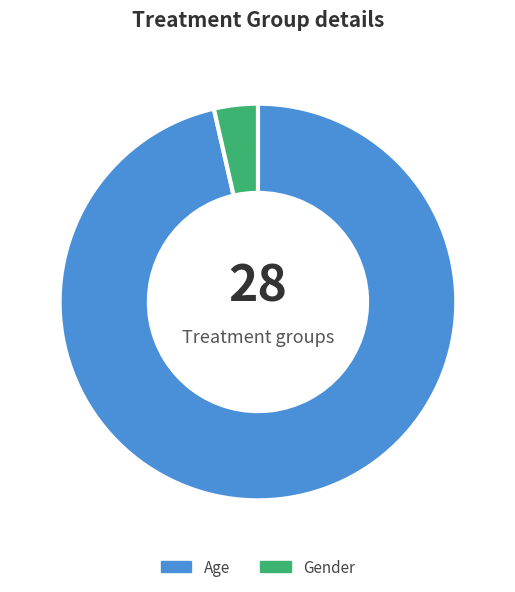

Which has a higher value, Gender or Age?

Age